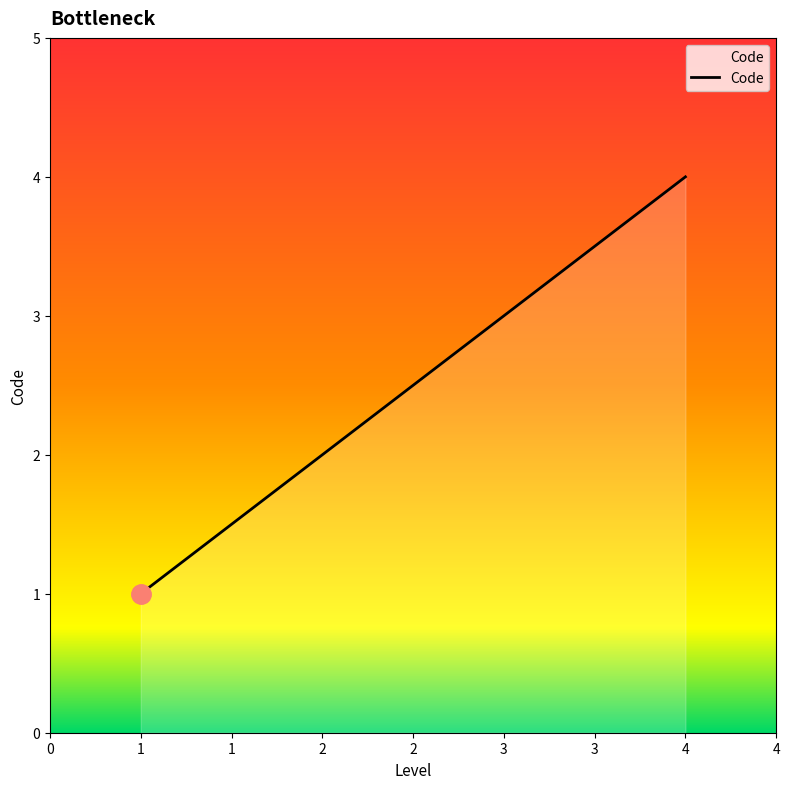

Reading left to right, what are all the values shown in this chart?

1	2	3	4